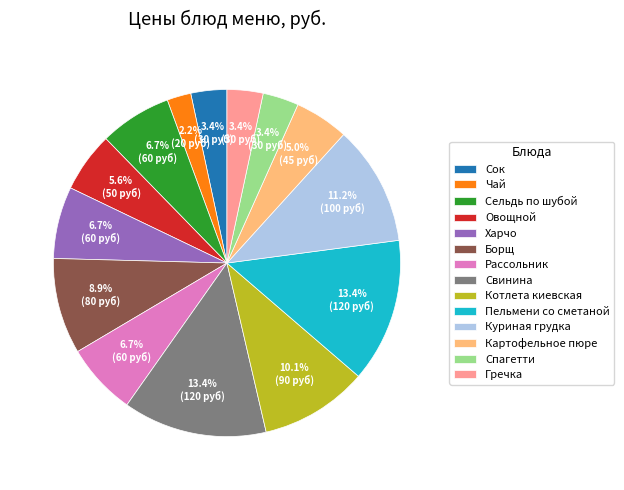

Is there a majority slice in this chart?

No